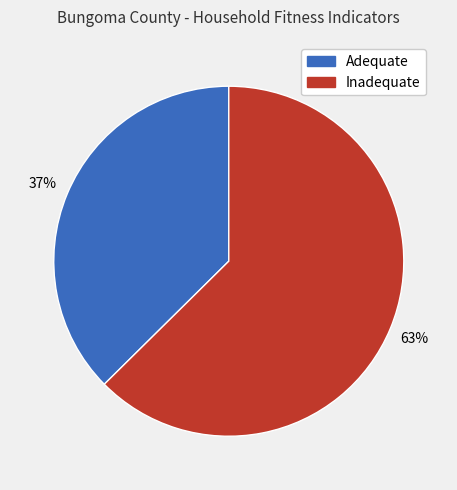

To the nearest percent, what is the average slice percentage?

50%